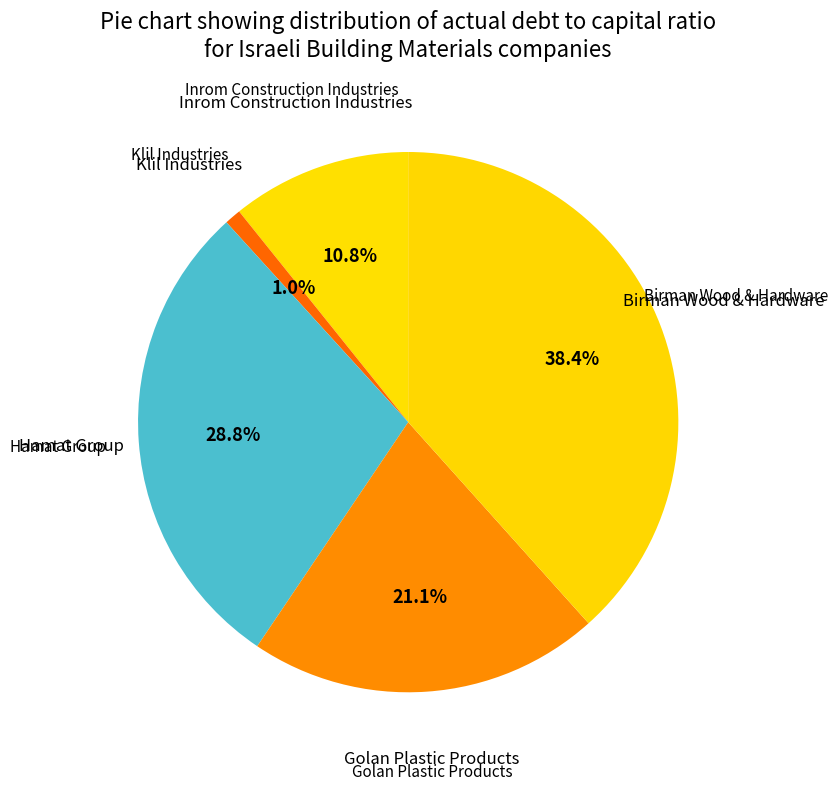

Which slice is the largest?

Birman Wood & Hardware